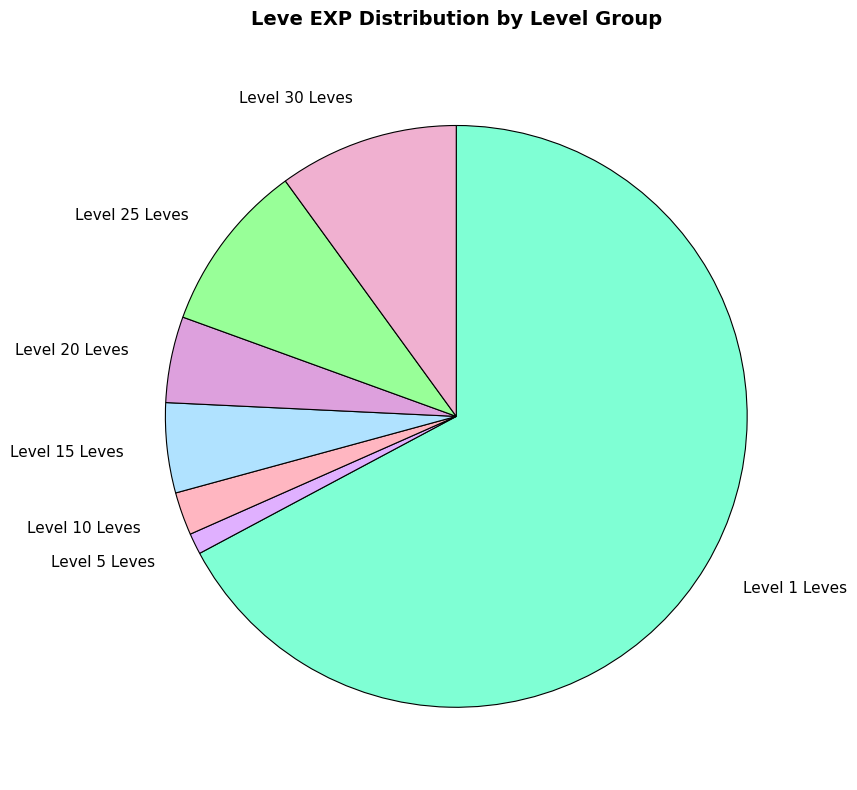

Does Level 1 Leves account for over 50% of the chart?

Yes